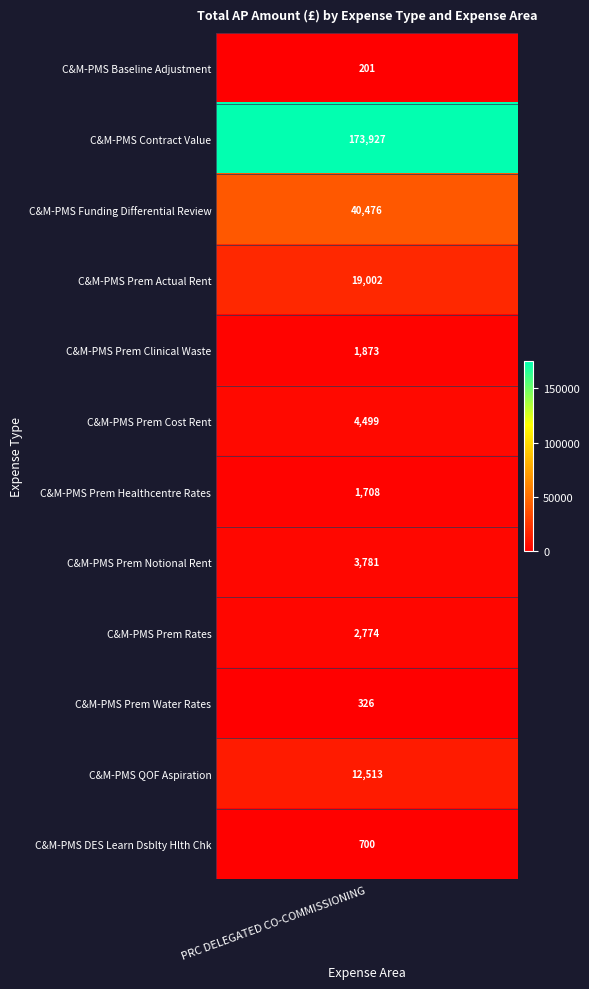

What is the ratio of the value at C&M-PMS Funding Differential Review to the value at C&M-PMS Prem Clinical Waste?

21.6